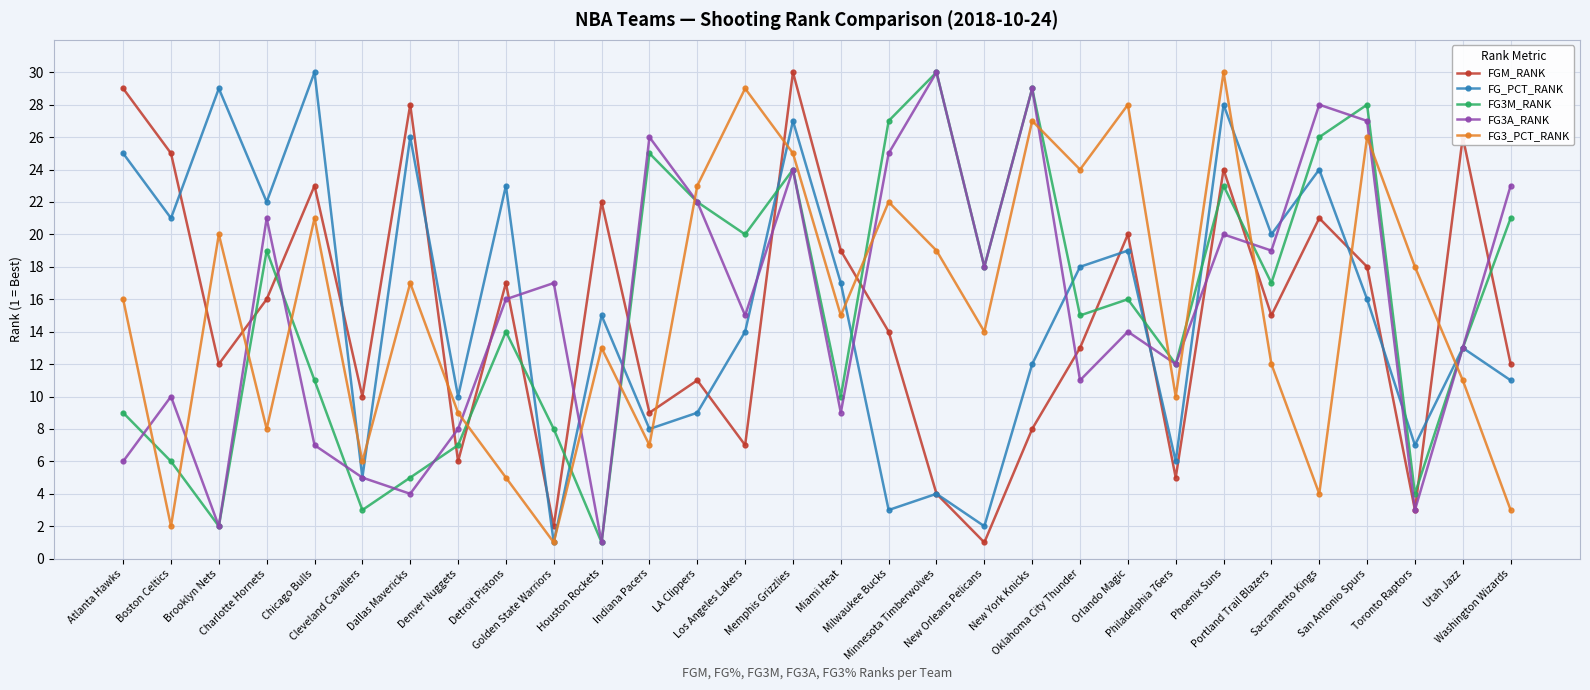

At which category does FG3A_RANK reach its first local valley?

Brooklyn Nets